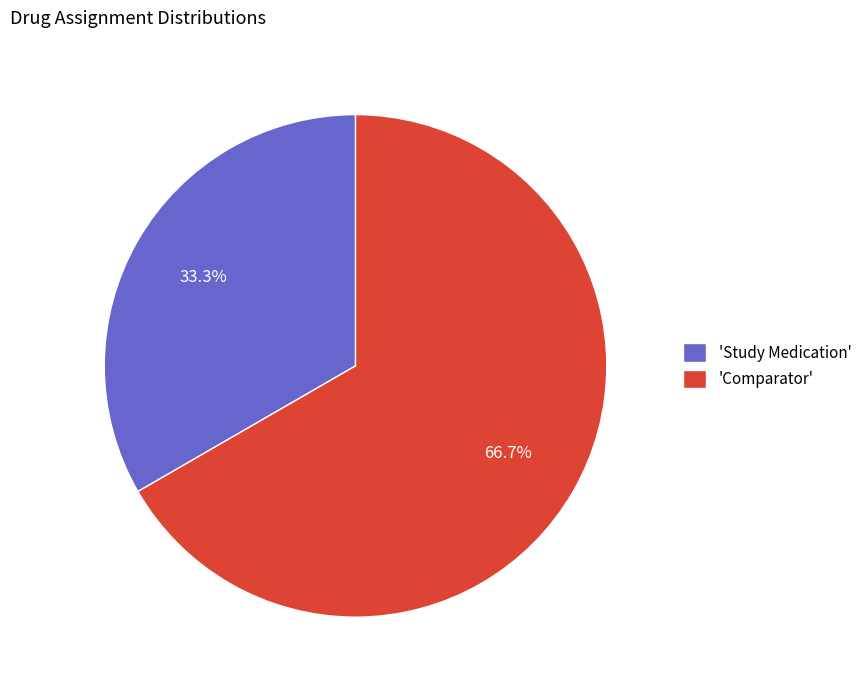

Which category has the biggest portion of the pie?

'Comparator'